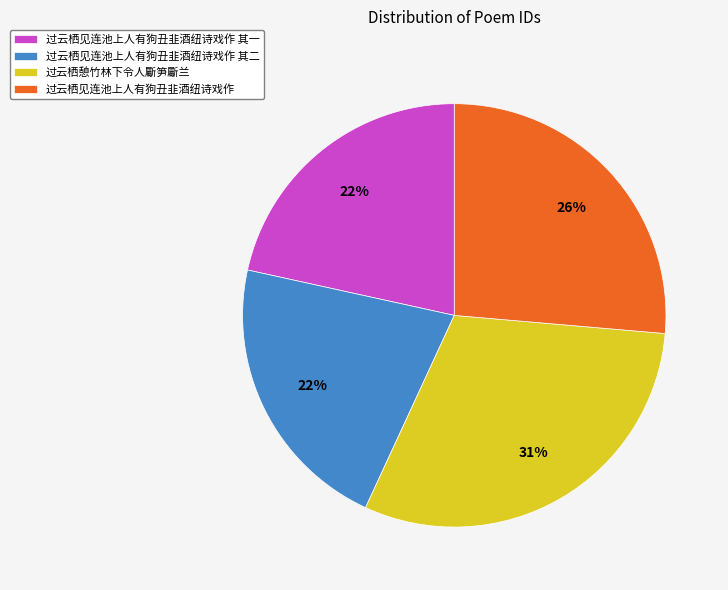

True or false: 过云栖憩竹林下令人斸笋斸兰 accounts for 16% of the total.

False